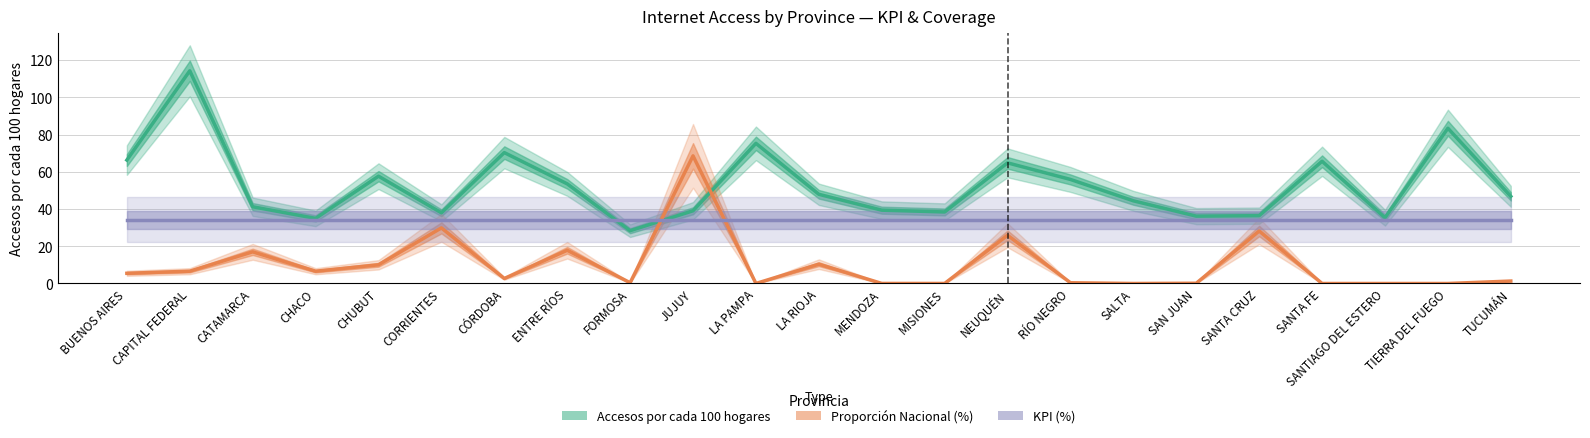

At how many categories does at least one series exceed 61?

8